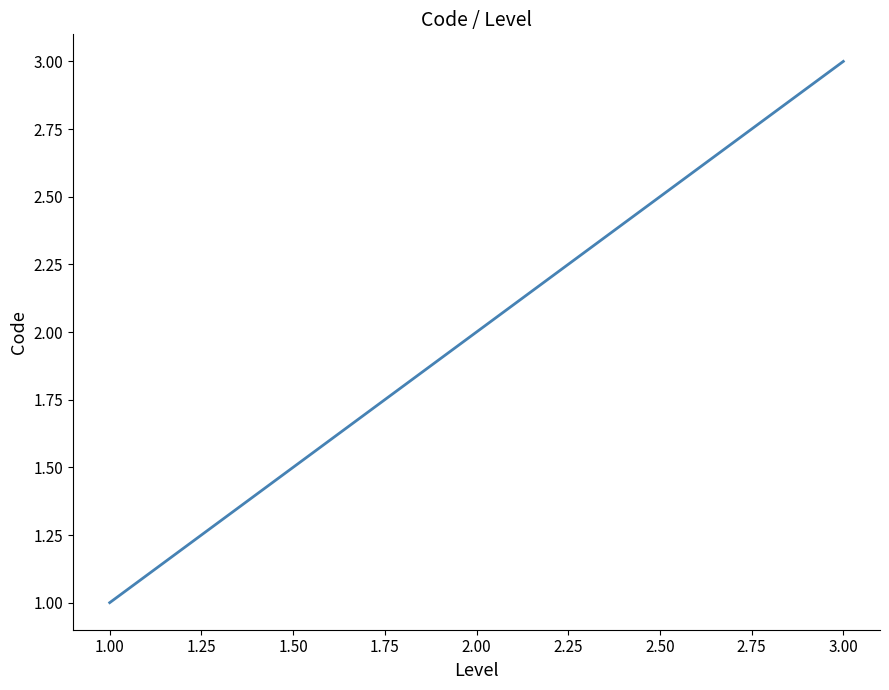

What position from the right is 1.00?

3